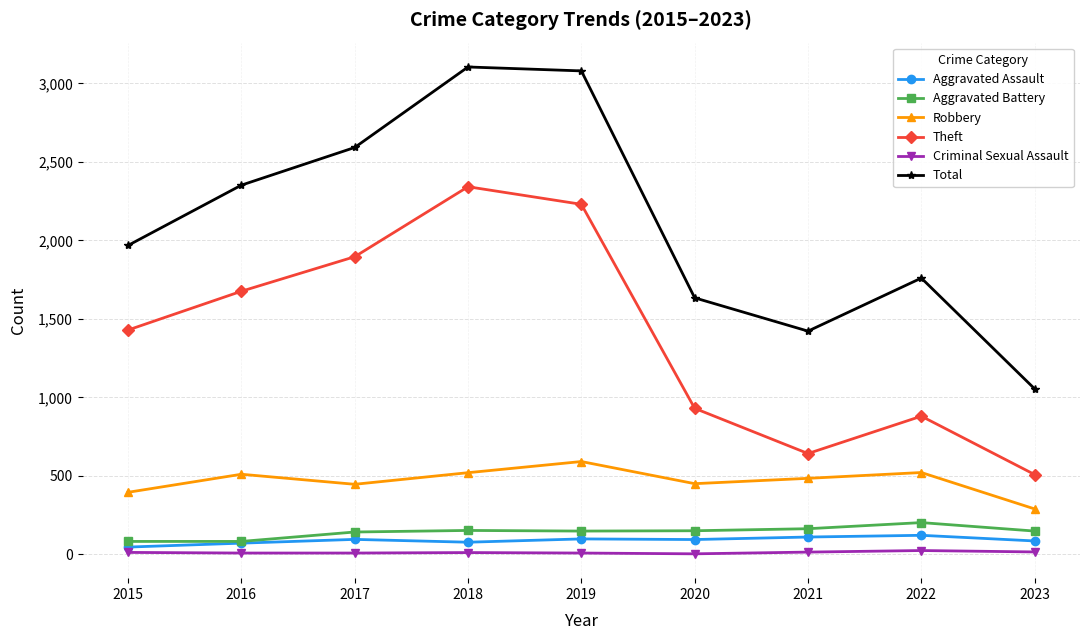

Where is the first local minimum for Total?

2021